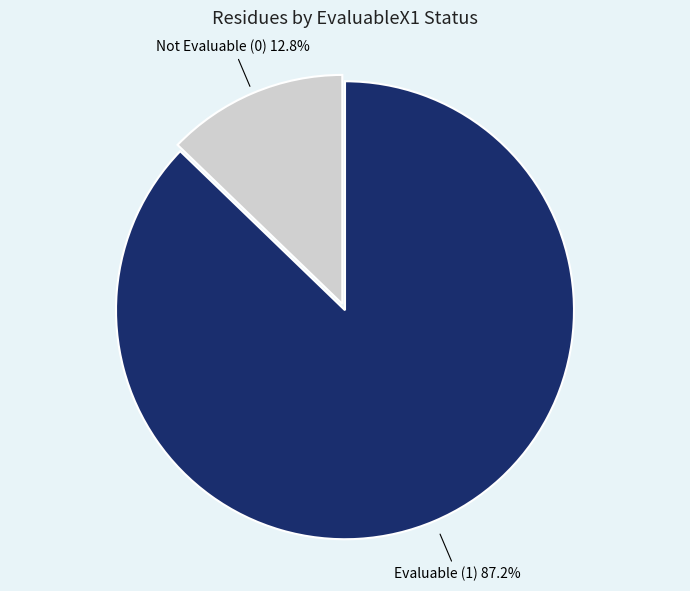

Is there any slice that represents more than half of the pie?

Yes